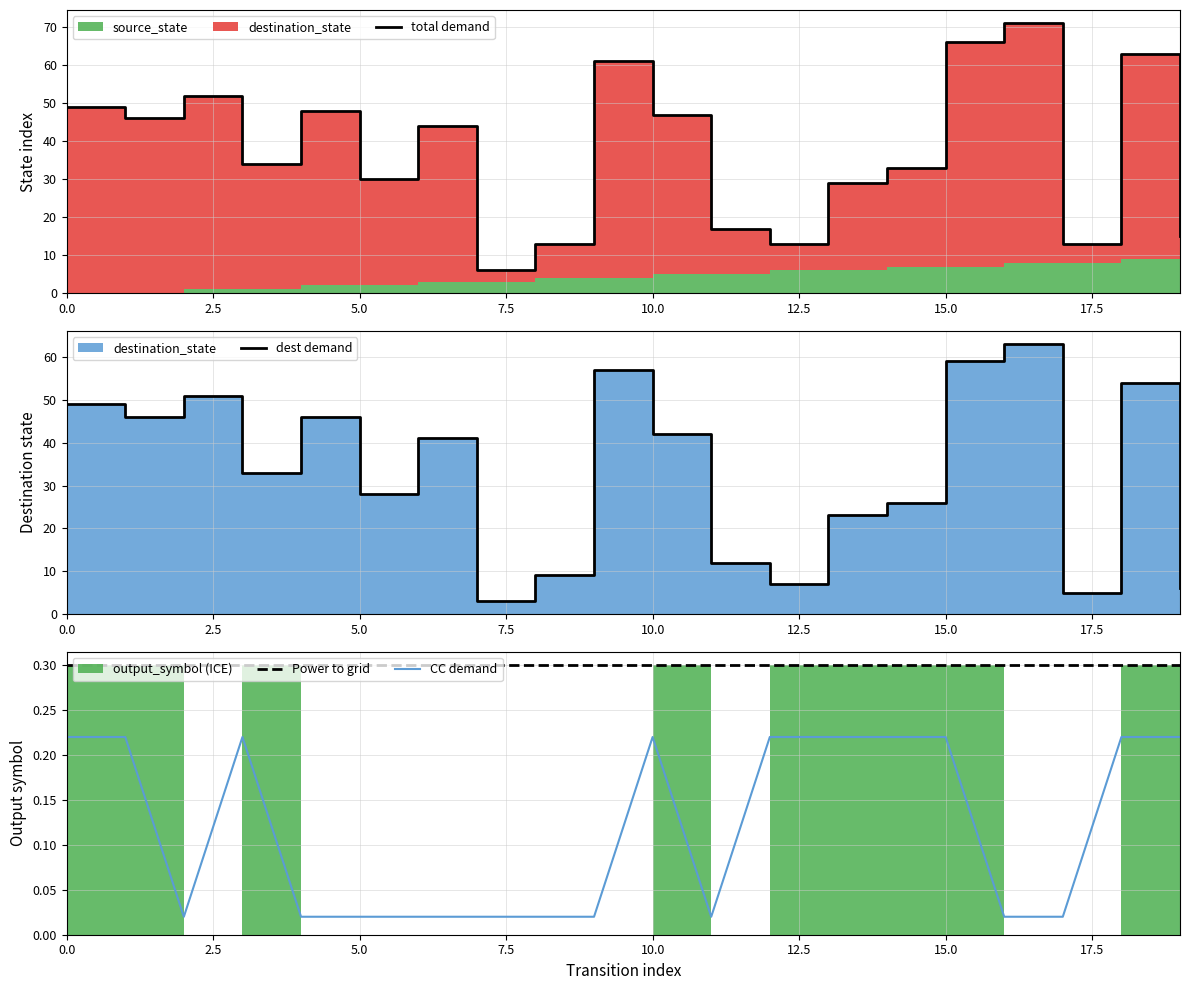

Is it true that Power to grid equals 0.1 at 0.0?

False